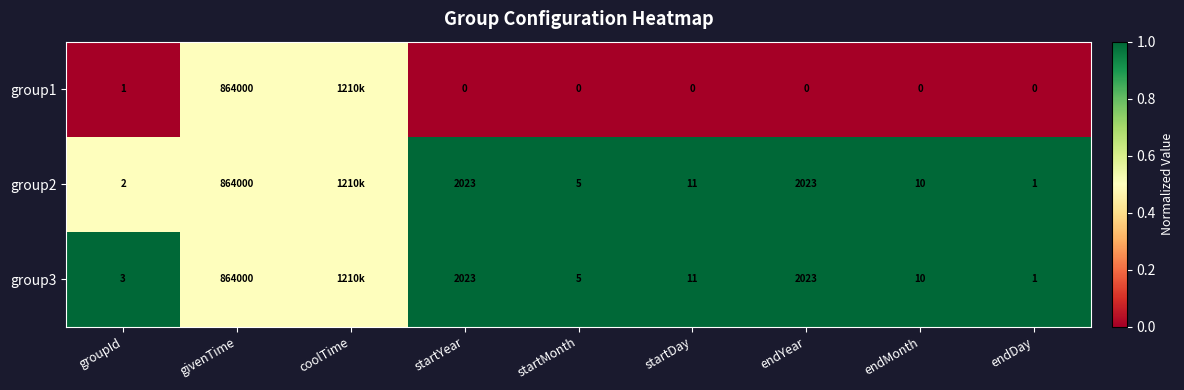

What is the sum of the group2 values at endYear and endMonth?

2033.0